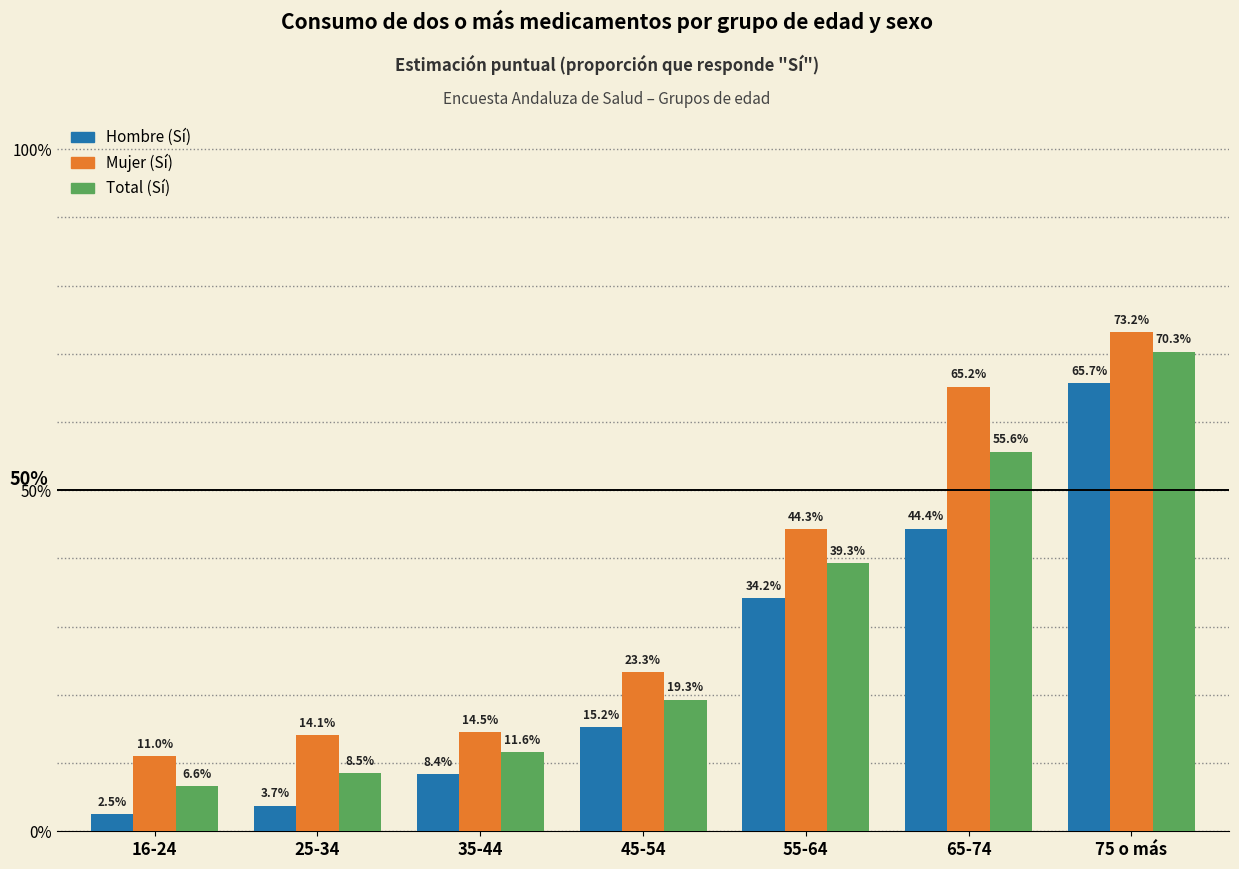

What are all the series names shown in the legend?

Hombre (Sí), Mujer (Sí), Total (Sí)